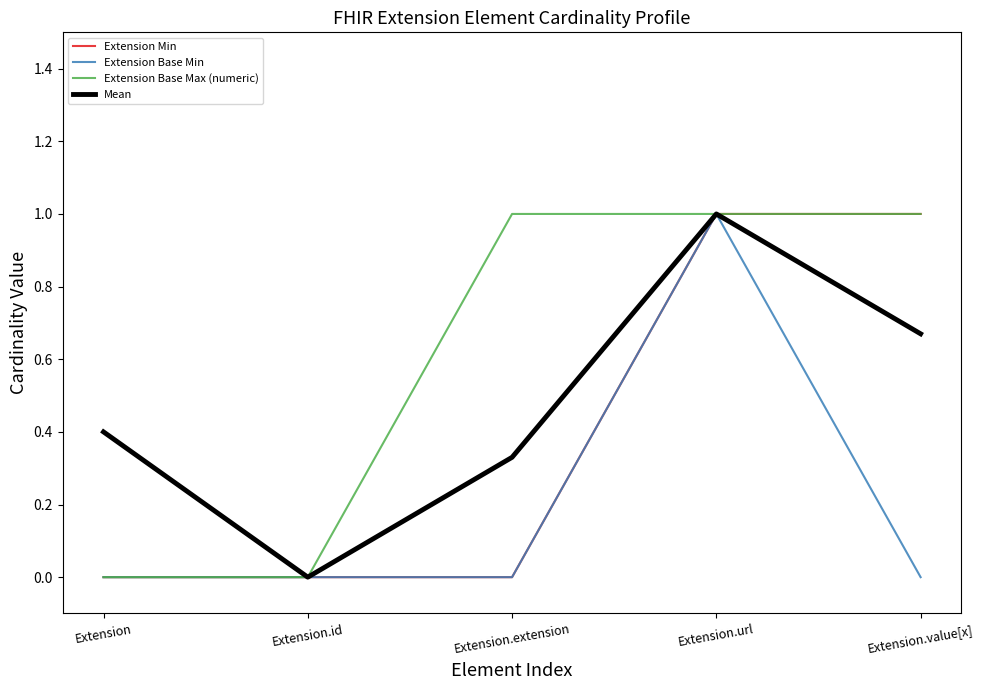

How many distinct data groups are displayed?

4